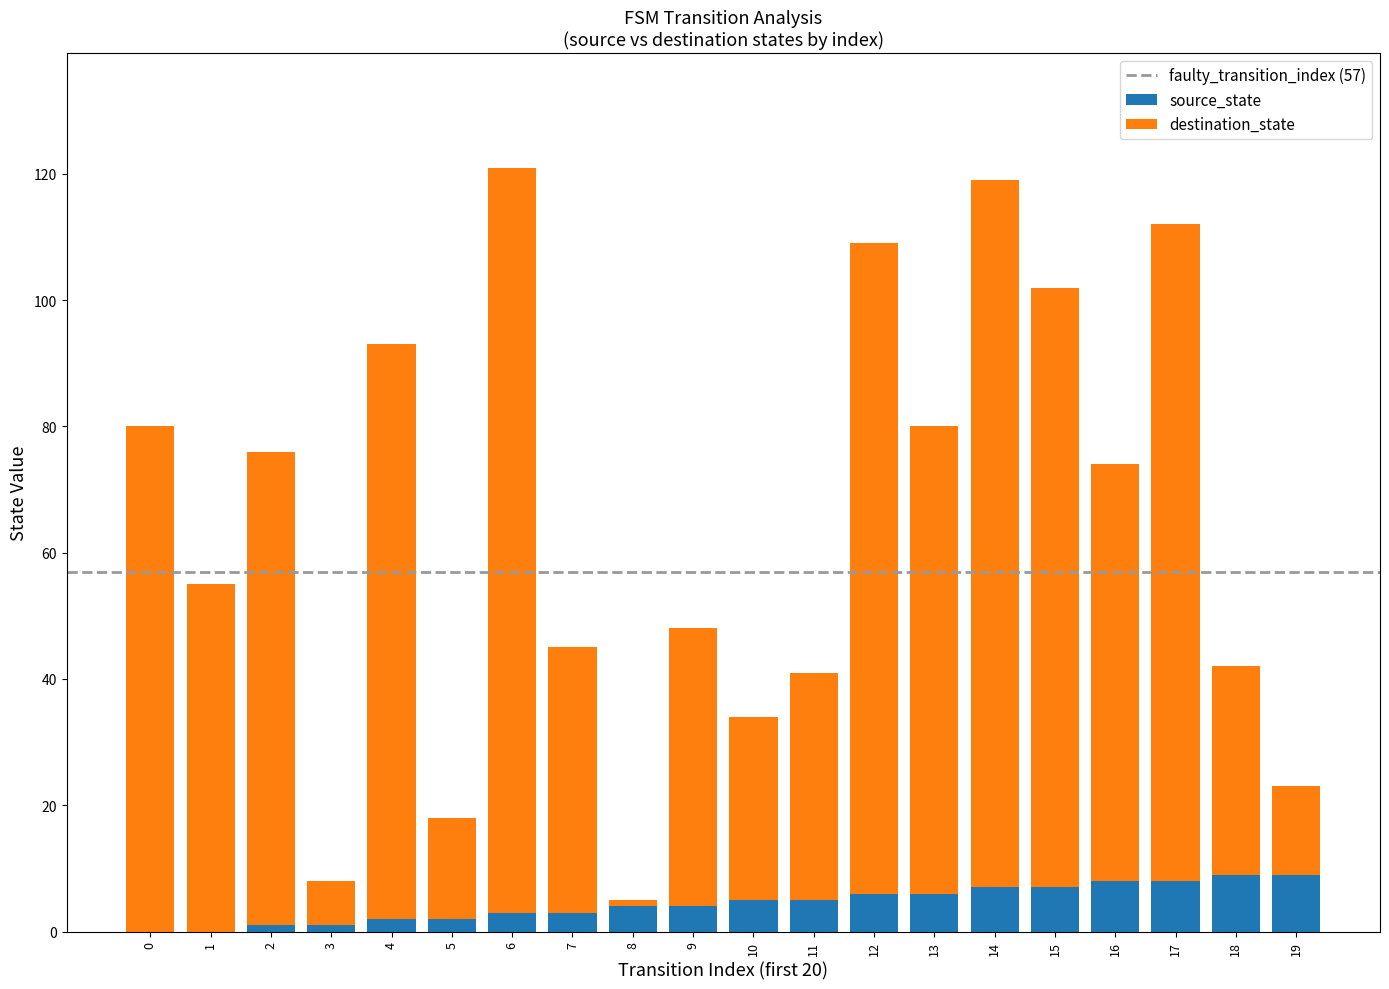

How many categories are shown in the chart?

20